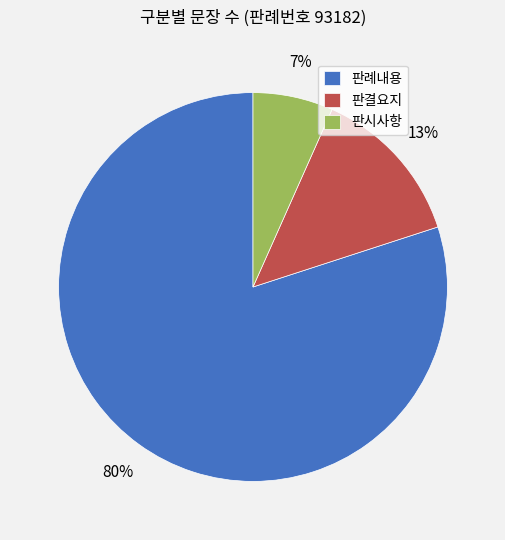

Which has a higher value, 판결요지 or 판시사항?

판결요지